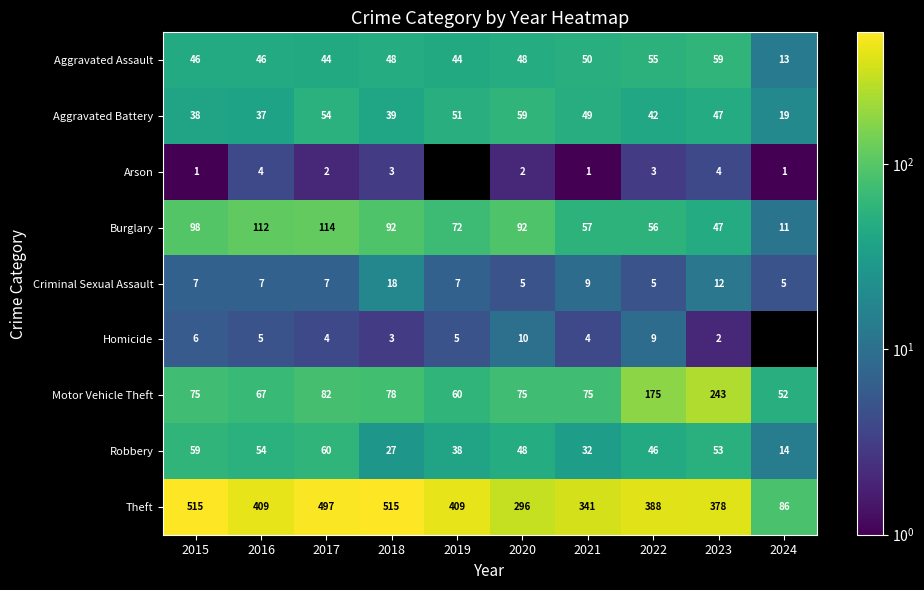

List the labels in order of Robbery value, largest first.

2017, 2015, 2016, 2023, 2020, 2022, 2019, 2021, 2018, 2024